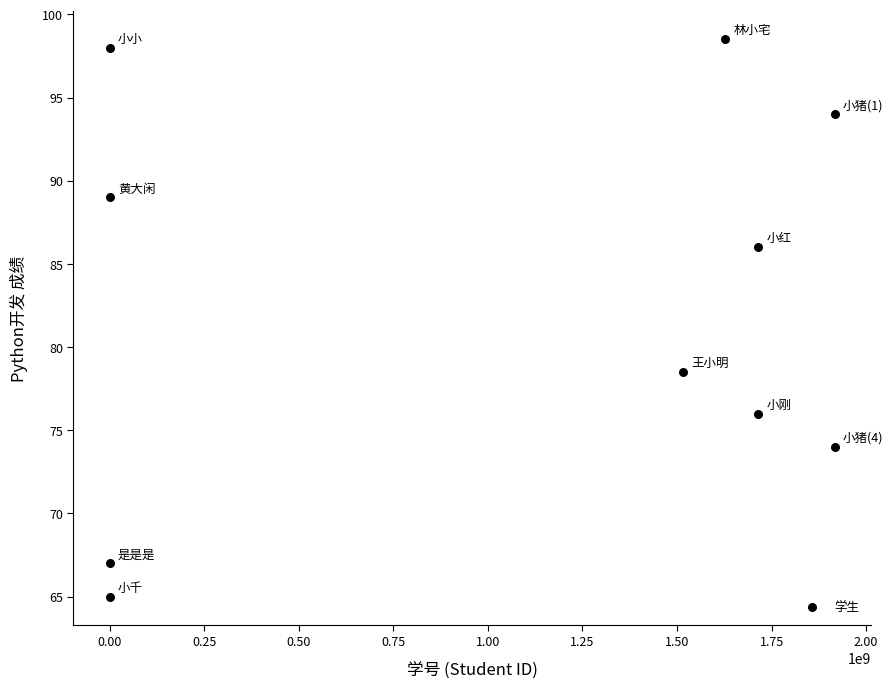

What Y value in the scatter plot is closest to 81?

78.5